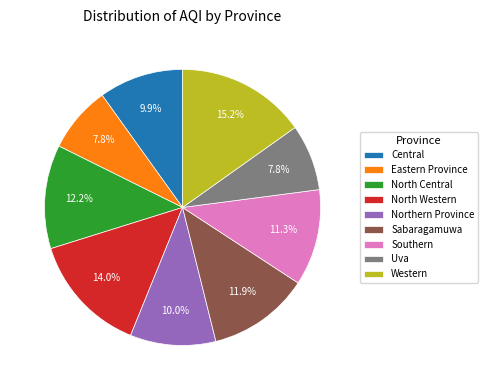

The North Central slice represents 27% of the pie. True or false?

False